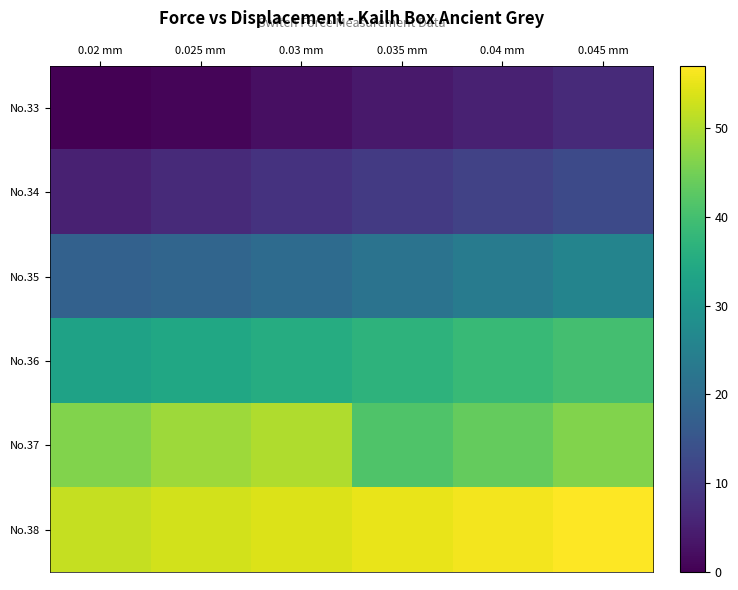

What is the total value across all series at 0.045 mm?

188.3